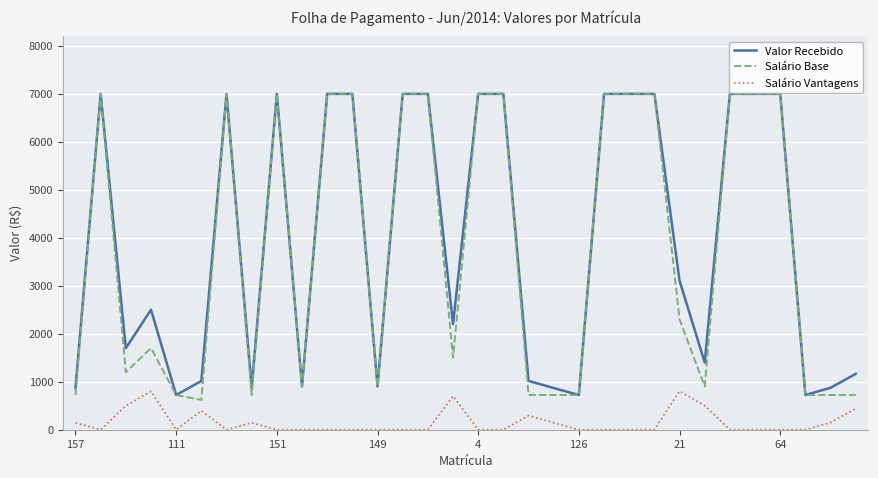

True or false: Salário Base and Salário Vantagens cross at least once.

False